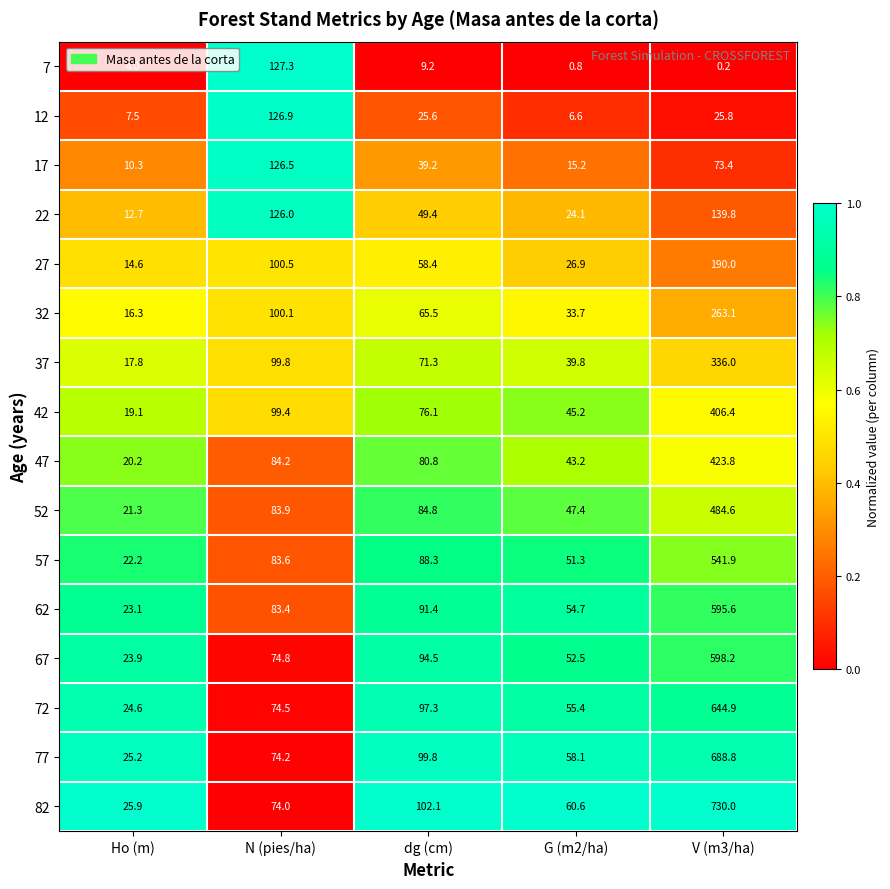

What is the difference between the highest and lowest values at V (m3/ha)?

729.8